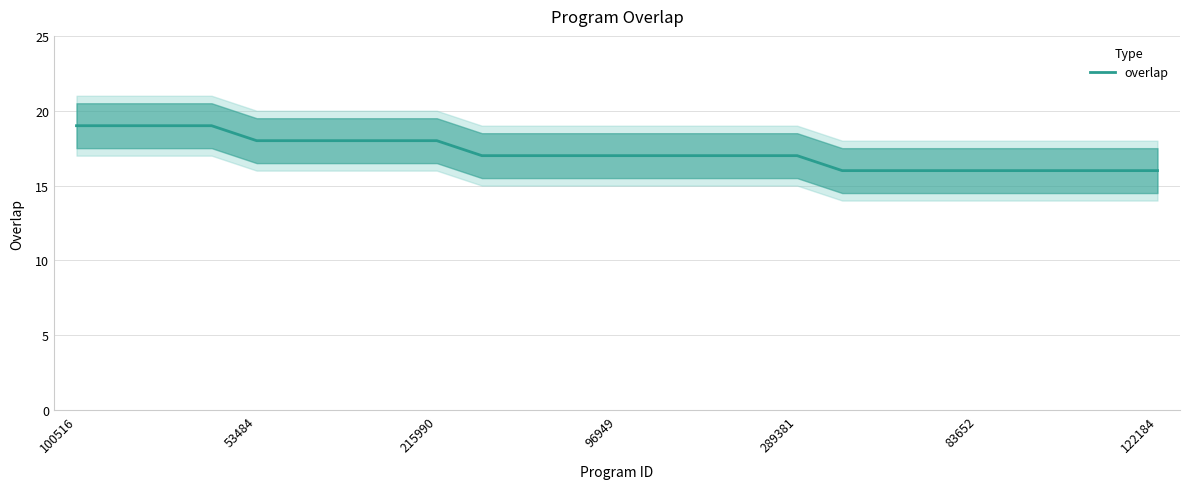

True or false: overlap has a value of 26 at 53484.

False